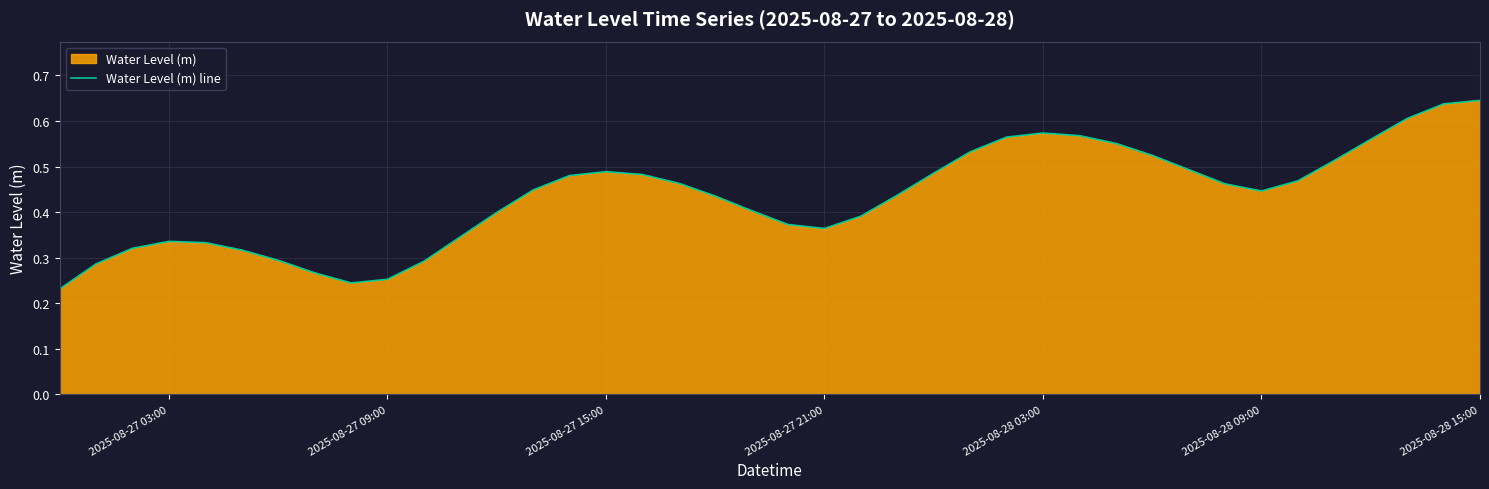

Reading right to left, list all the values displayed in this chart.

0.6	0.6	0.6	0.6	0.5	0.5	0.4	0.5	0.5	0.5	0.6	0.6	0.6	0.6	0.5	0.5	0.4	0.4	0.4	0.4	0.4	0.4	0.5	0.5	0.5	0.5	0.4	0.4	0.3	0.3	0.3	0.2	0.3	0.3	0.3	0.3	0.3	0.3	0.3	0.2